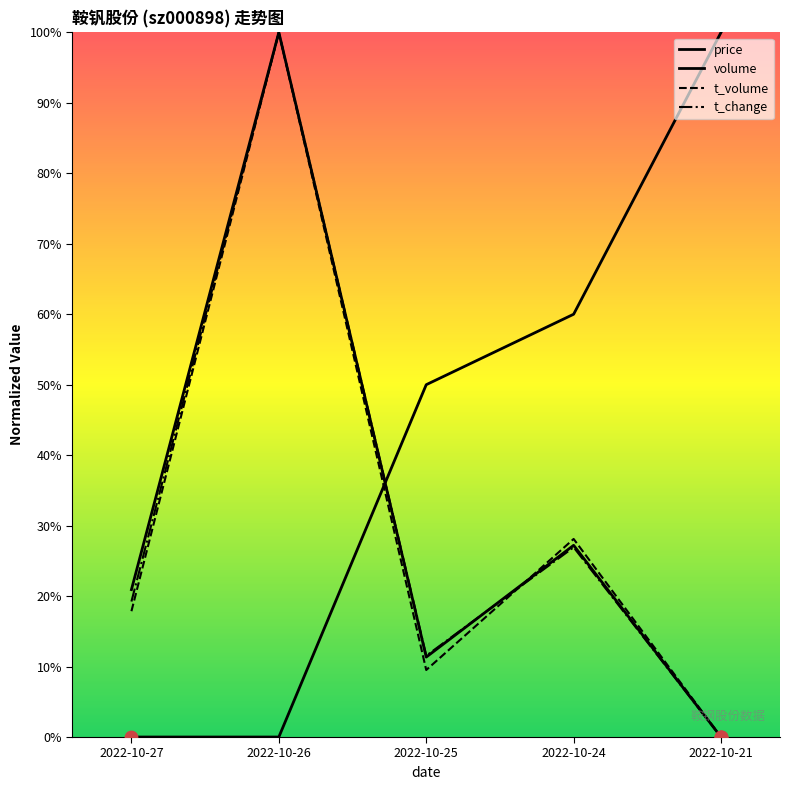

Is the value of price at 2022-10-24 greater than the value of t_volume at 2022-10-25?

Yes